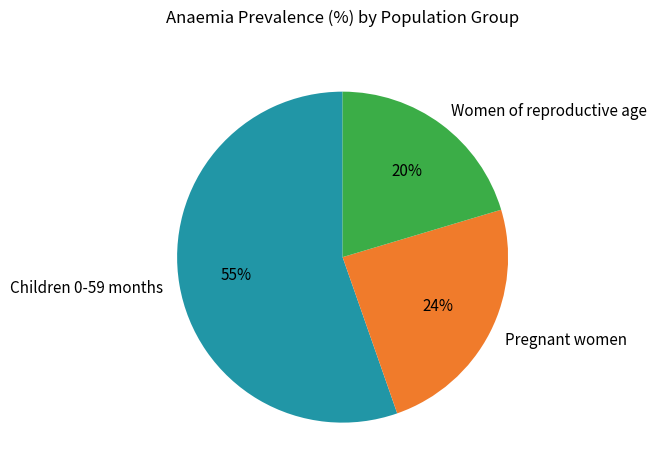

Do Children 0-59 months and Pregnant women together represent more than half of the pie?

Yes